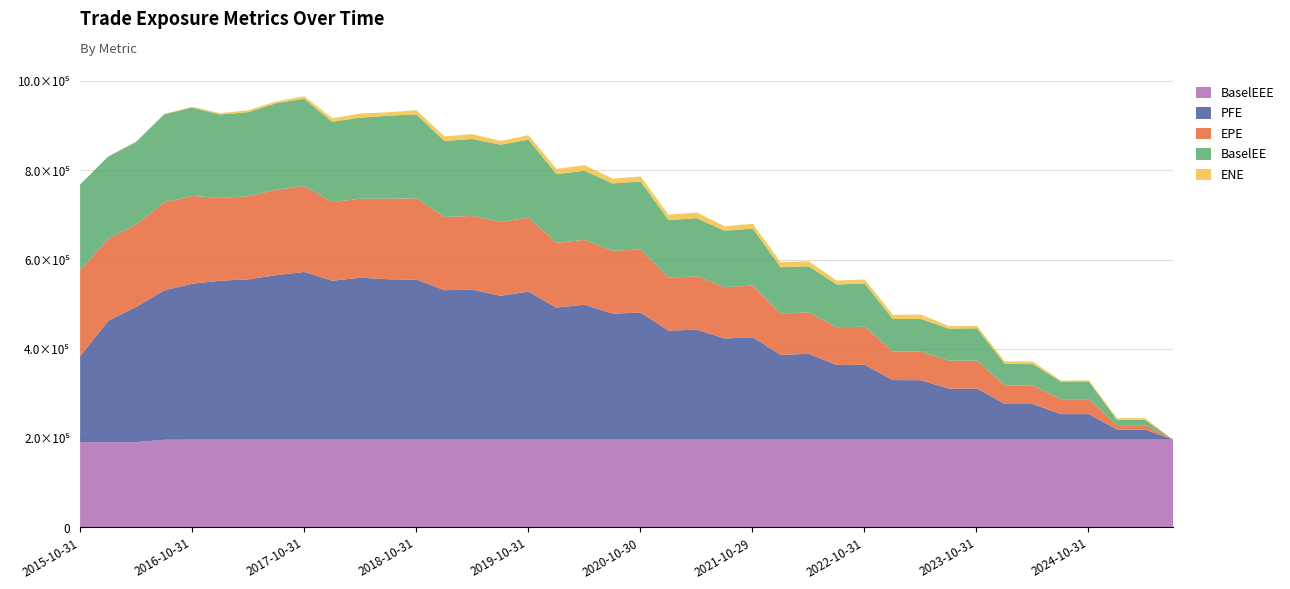

True or false: BaselEEE has a value of 197985.0 at 2023-01-31.

True